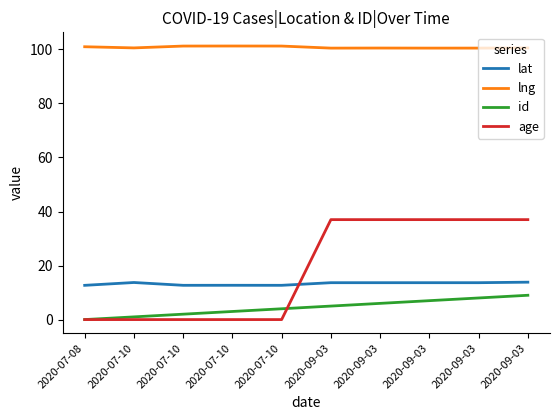

At how many categories does at least one series exceed 60?

10